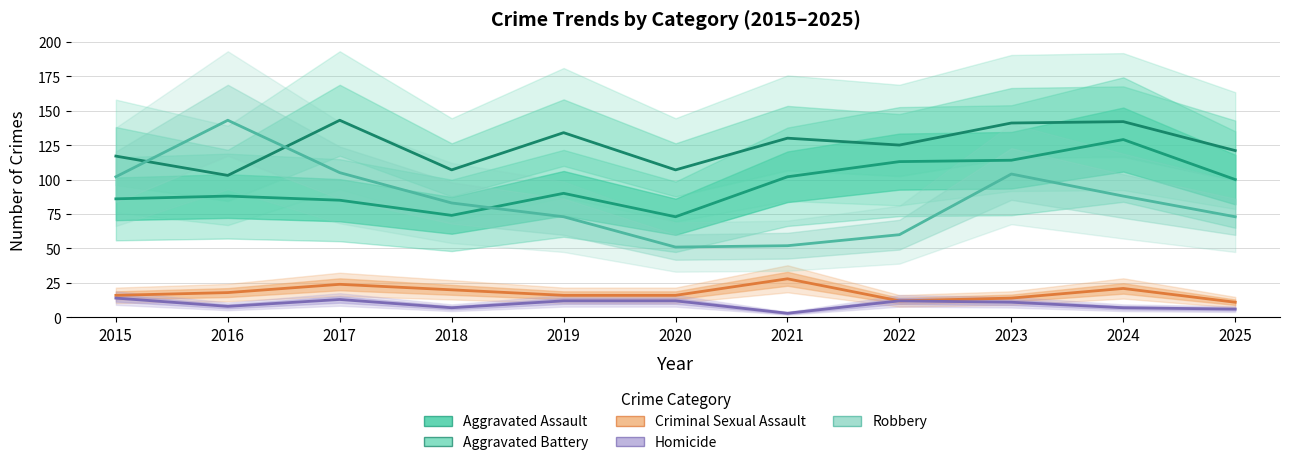

What is the highest value of the Criminal Sexual Assault series?

28